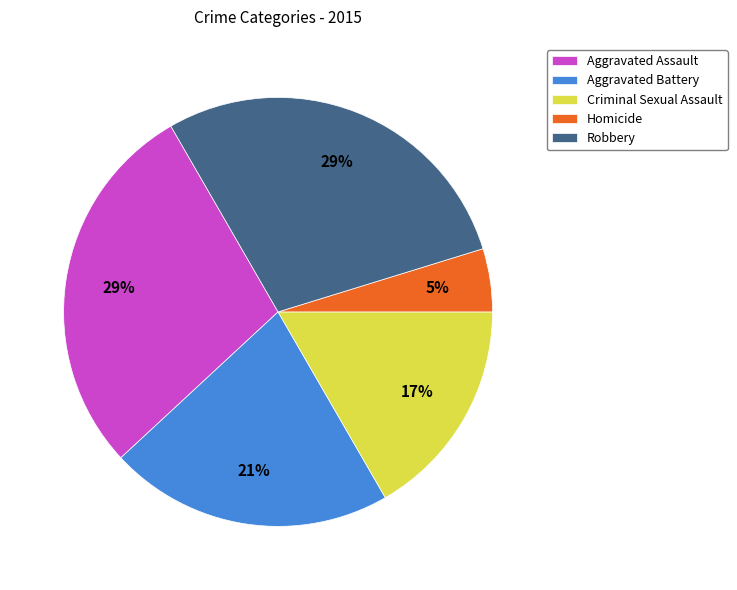

Does Criminal Sexual Assault account for over 50% of the chart?

No